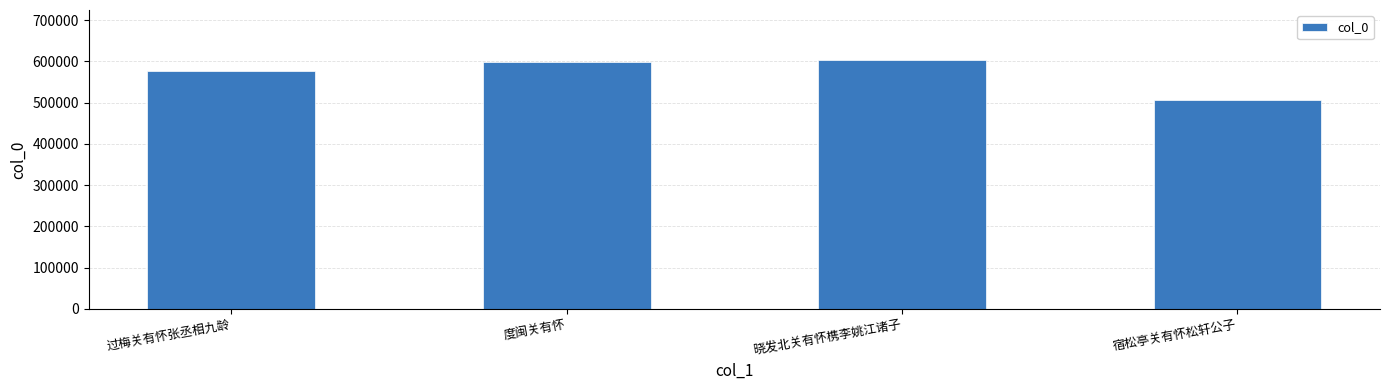

What is the change in value from 度闽关有怀 to 晓发北关有怀槜李姚江诸子?

+6159